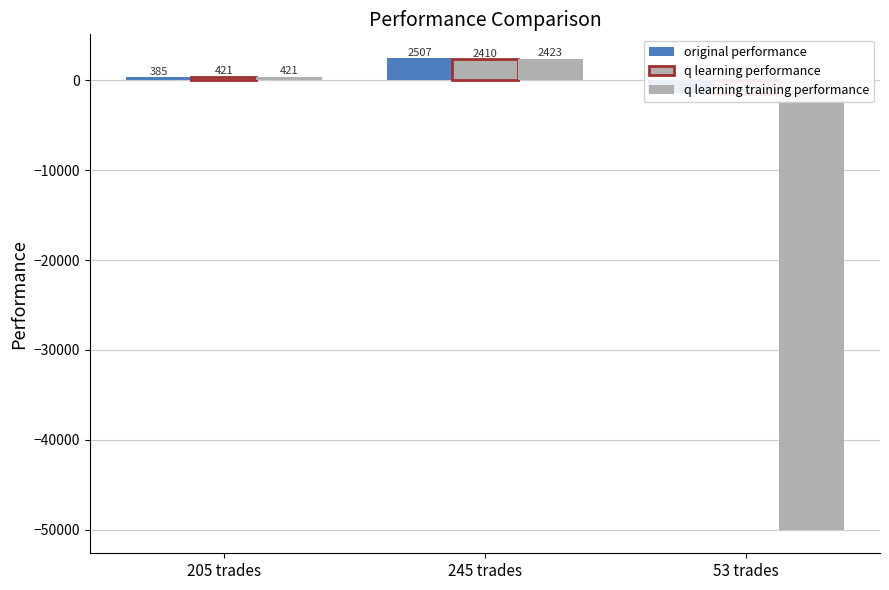

How many values in q learning performance are above zero?

2